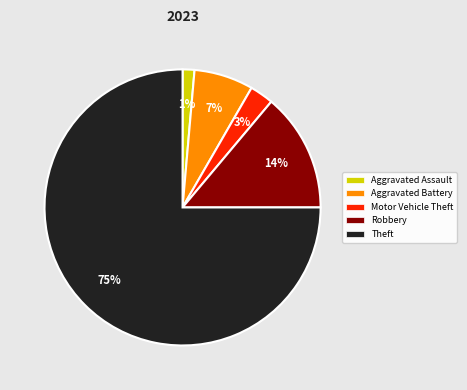

Count the number of slices in the pie.

5